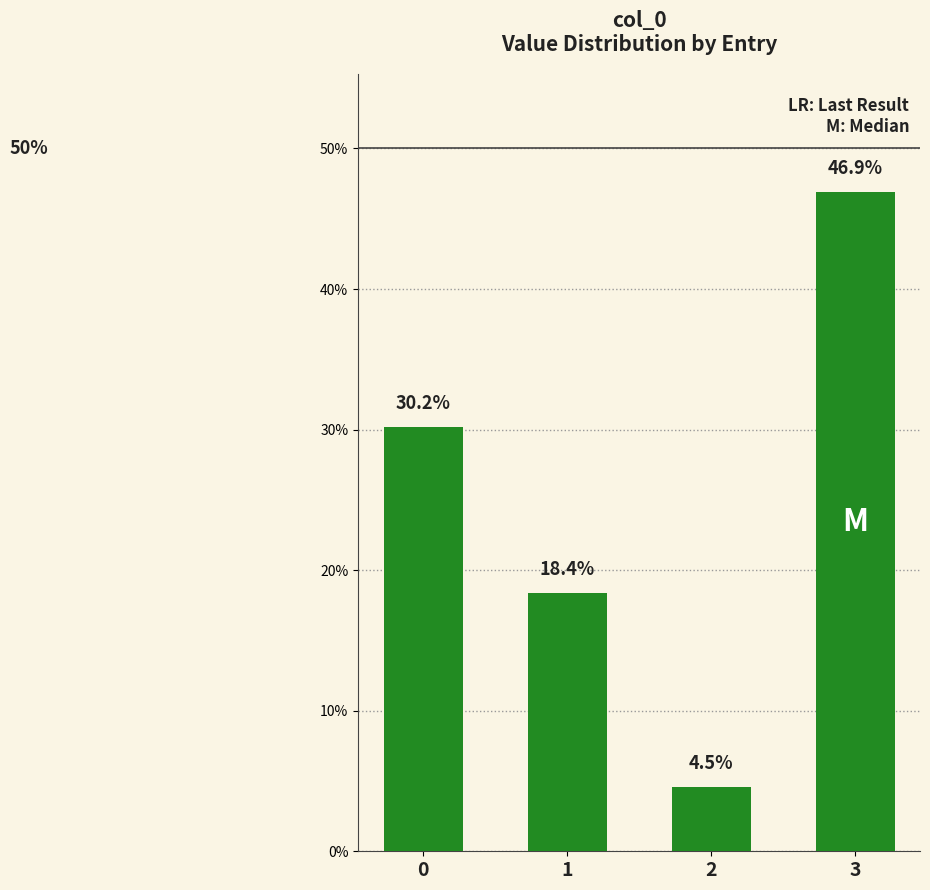

Does the chart contain any negative values?

No